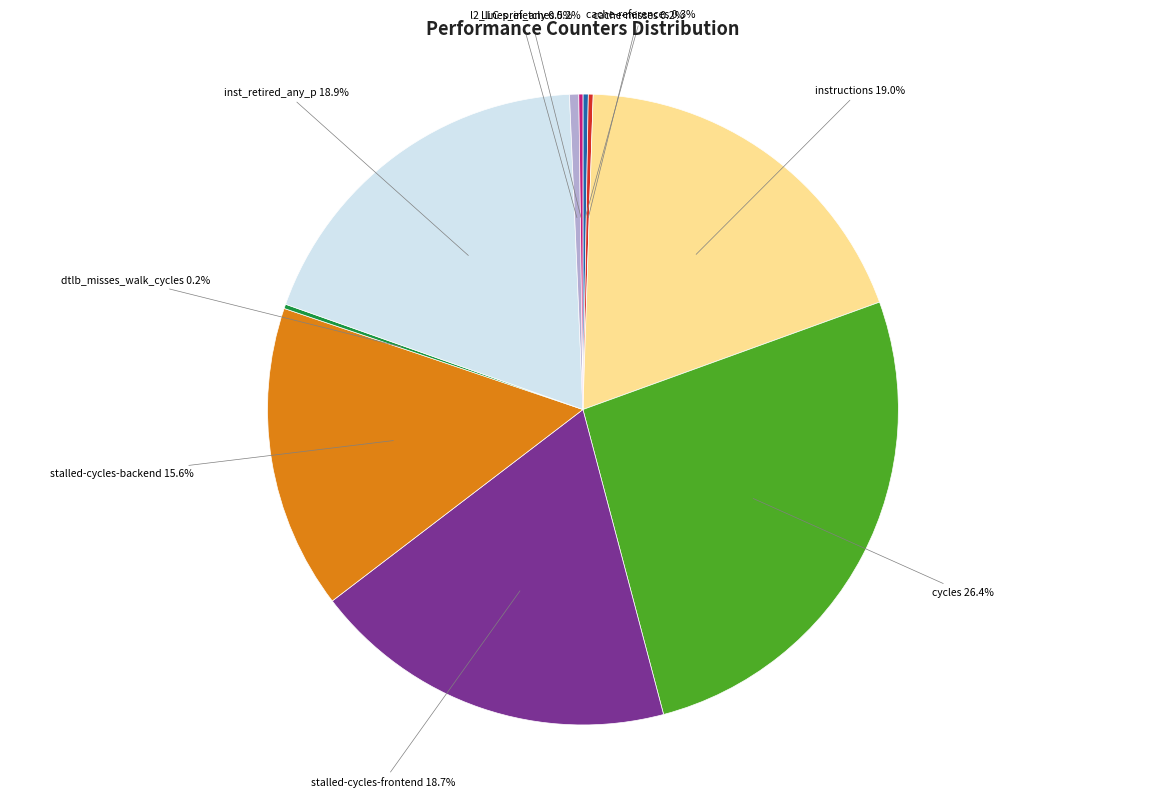

Is there any slice that represents more than half of the pie?

No